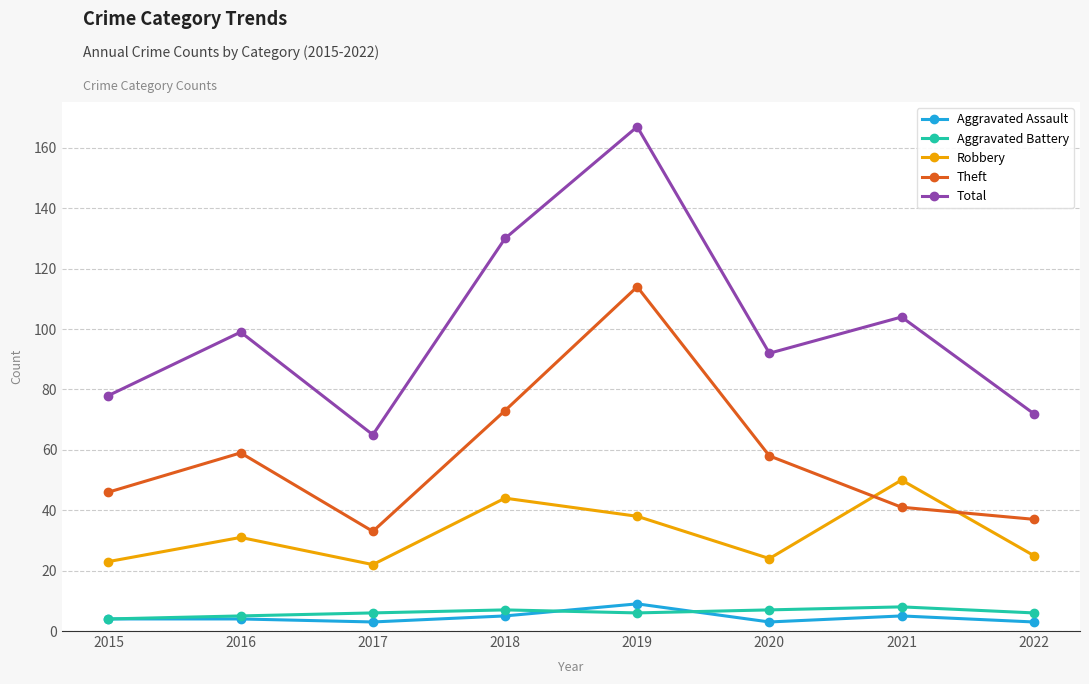

What is the lowest value of the Theft series?

33